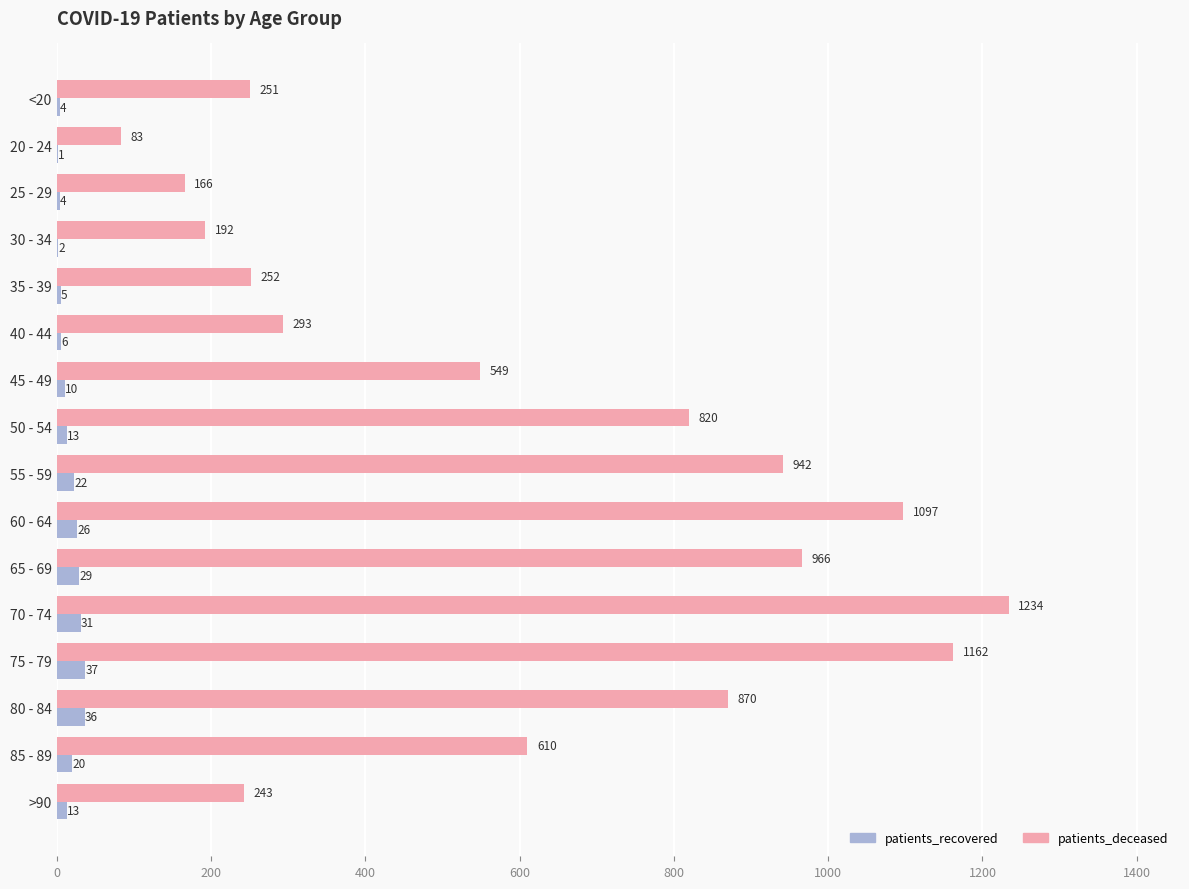

What is the total value across all series at 70 - 74?

1265